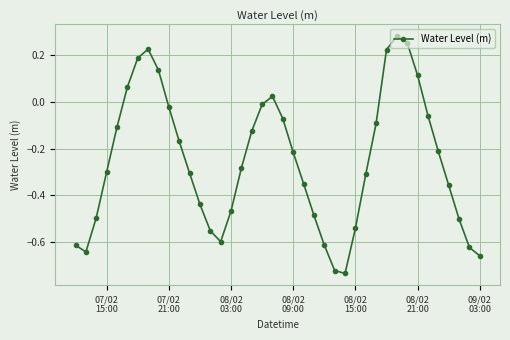

True or false: the data has more than 2 interior local peaks.

True